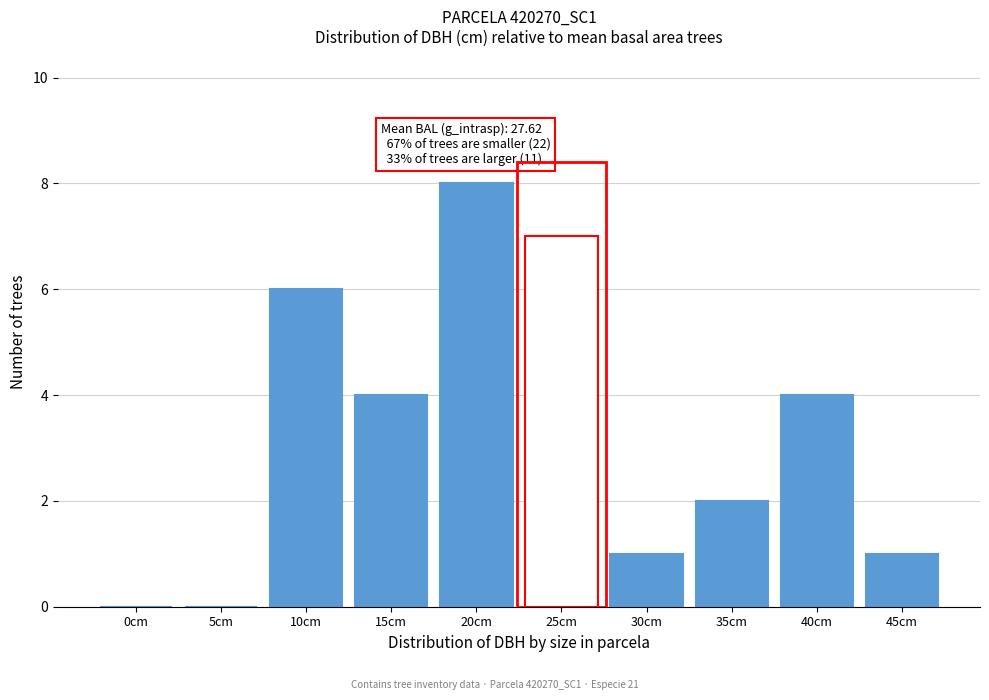

Reading left to right, extract all data points from this chart.

0cm=0	5cm=0	10cm=6	15cm=4	20cm=8	25cm=7	30cm=1	35cm=2	40cm=4	45cm=1